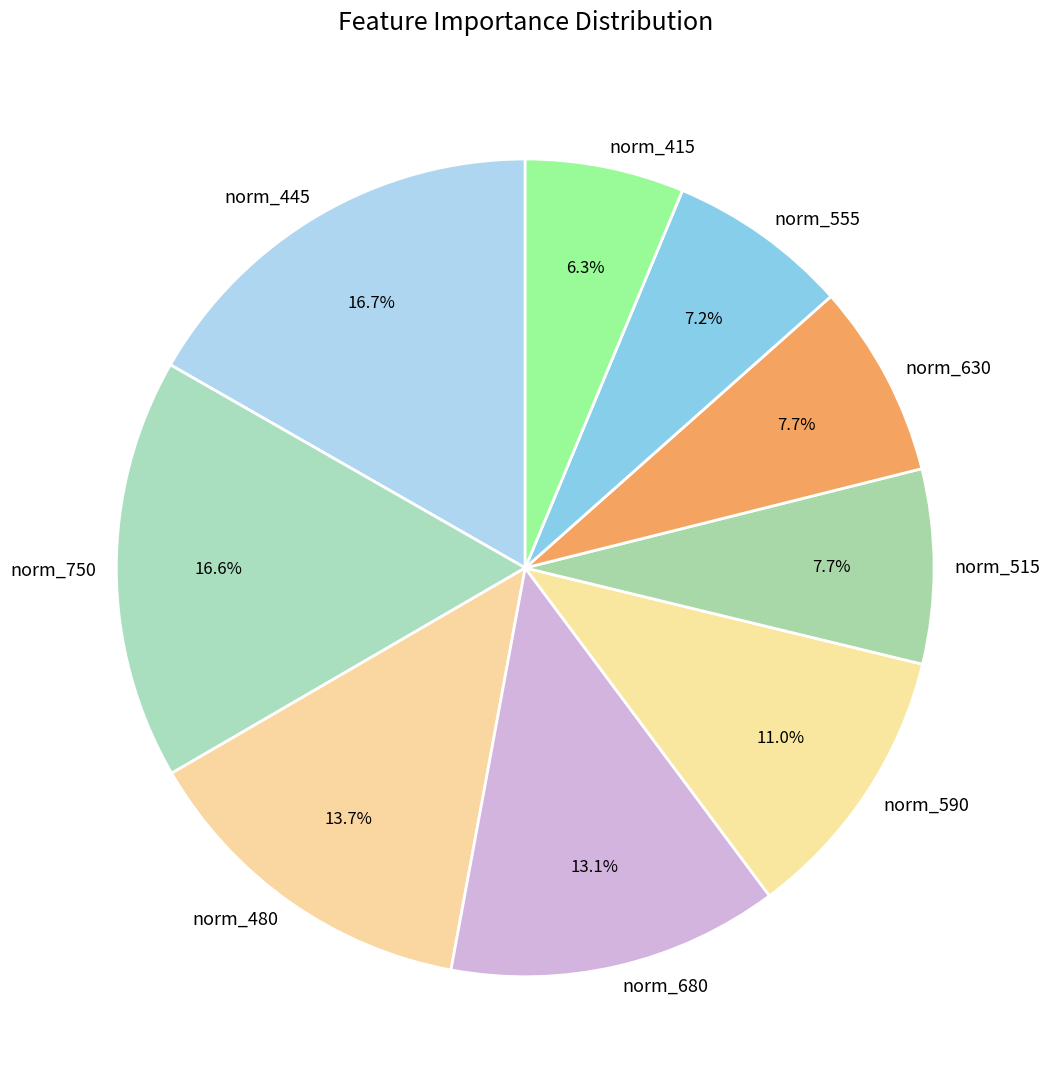

Is norm_480 the majority of the pie?

No